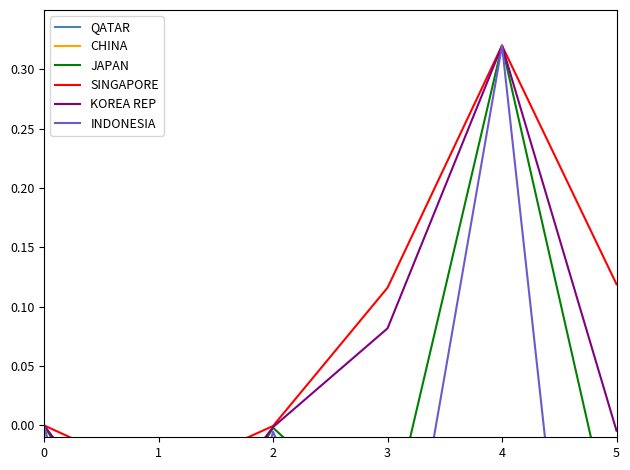

What is the difference between the maximum and minimum values in the QATAR series?

9.0